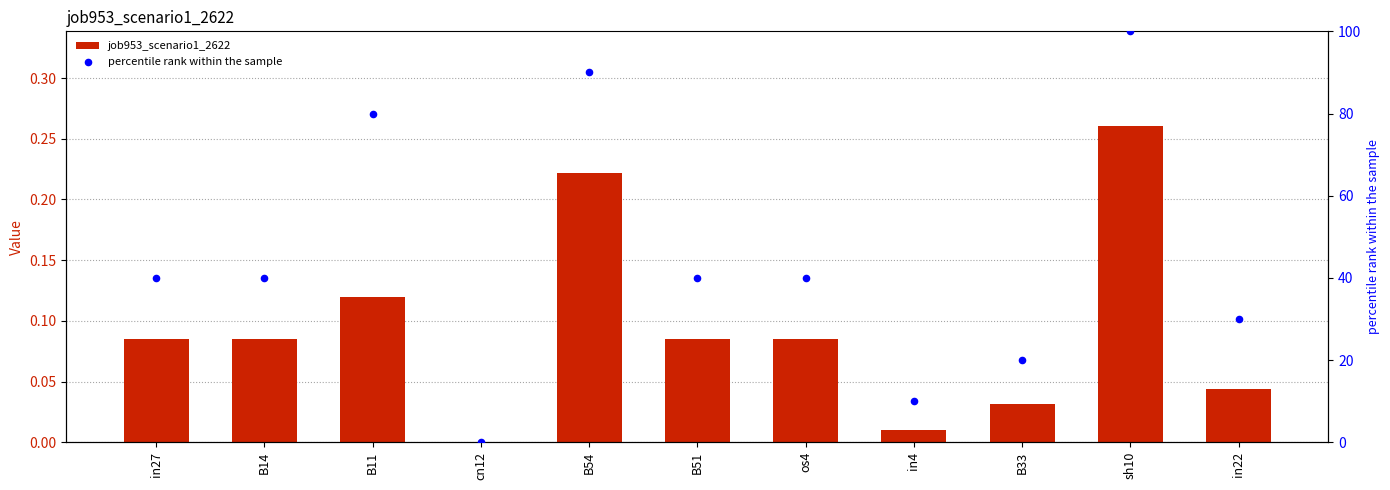

Which series contains the highest Y value?

percentile rank within the sample